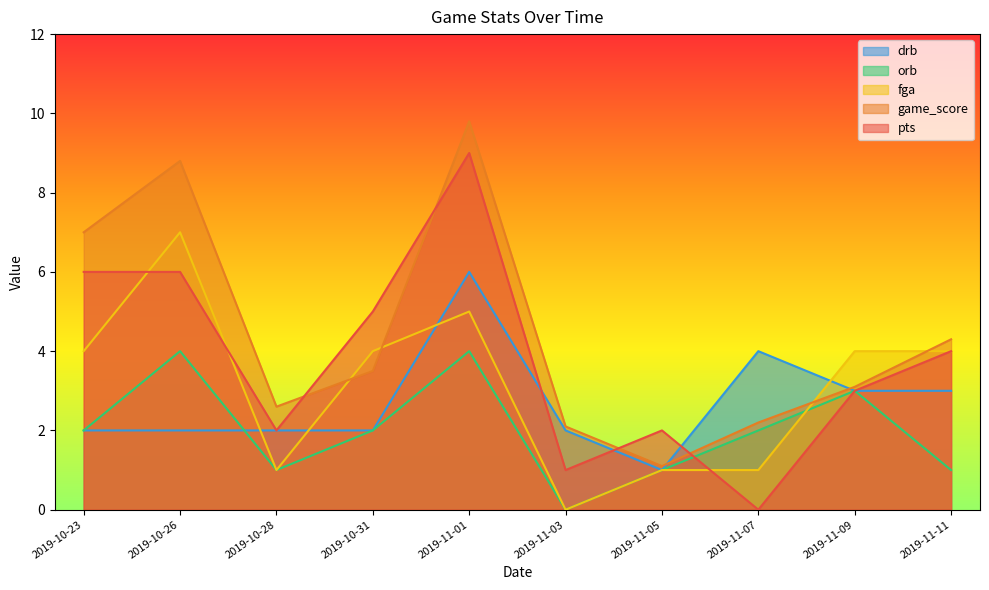

The value of drb at 2019-10-26 is 1.2. True or false?

False